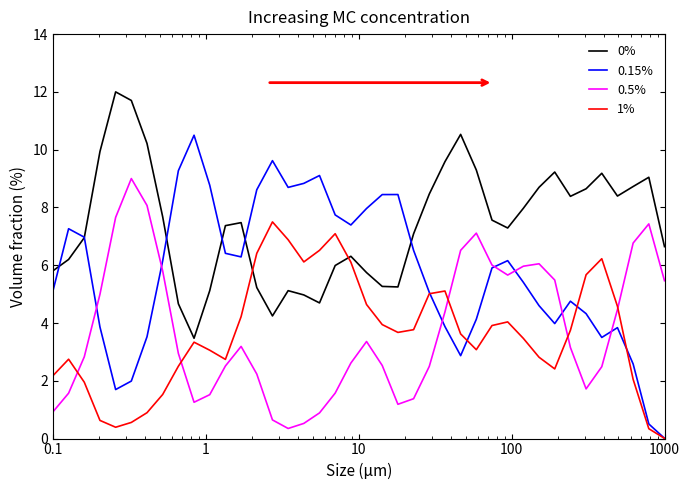

What is the maximum value shown in the chart?

12.0